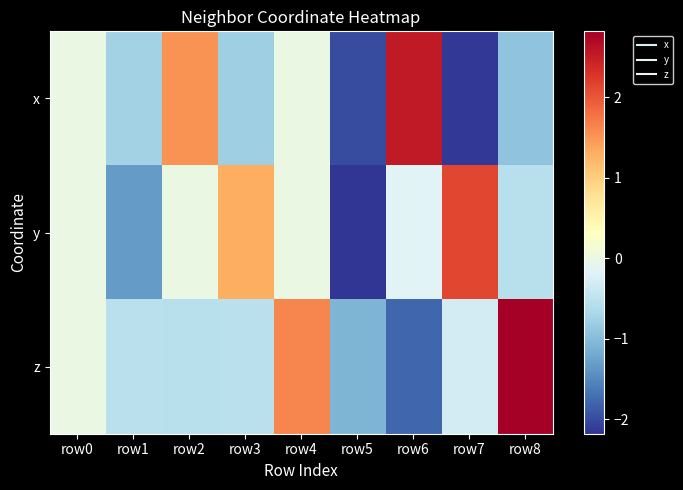

Which has a higher value, row3 or row0?

row0